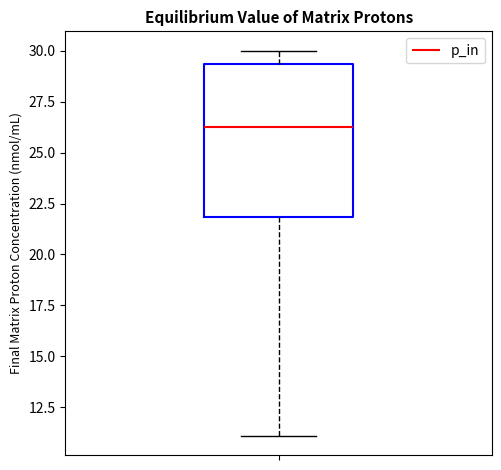

Transcribe this box plot: give where the median line is, the range the box spans, and where the two whiskers end, as read against the y-axis. The values are not printed on the chart, so give them approximately, as read against the axis.

median 26.5, box 22.0 to 29.5, whiskers 11.0 to 30.0